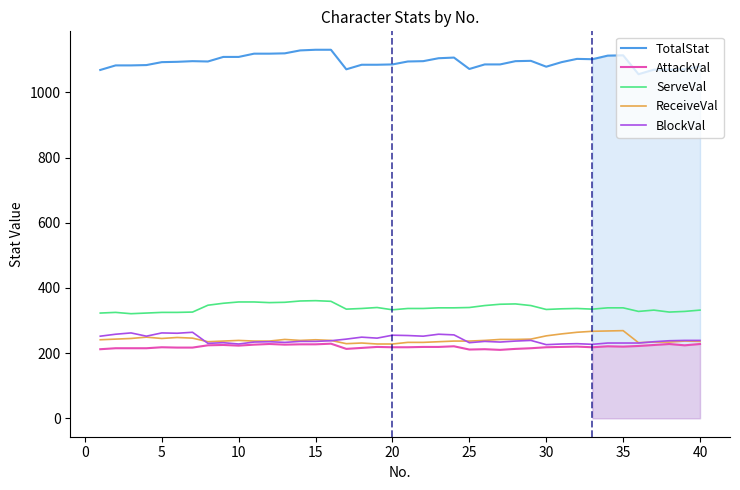

What is the average value of the ReceiveVal series?

242